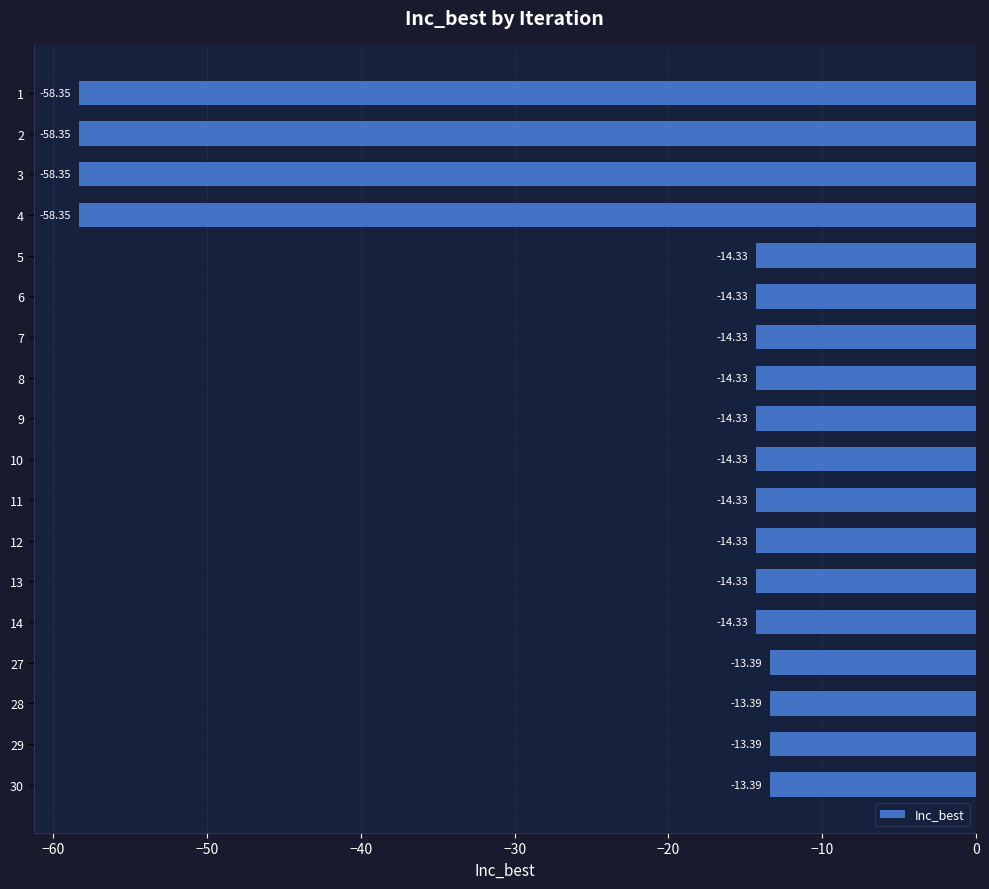

Between 5 and 28, which is larger?

28